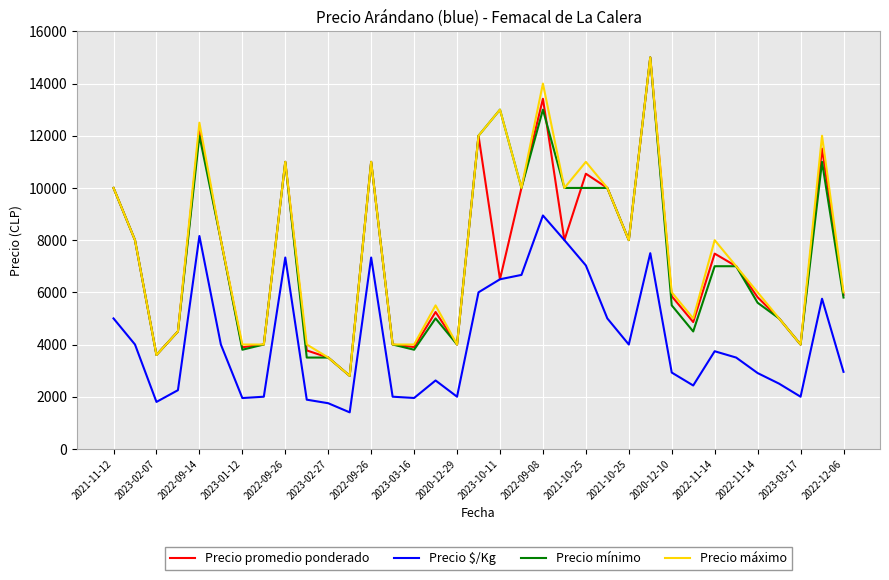

True or false: Precio máximo has more than 2 points higher than both neighbors.

True